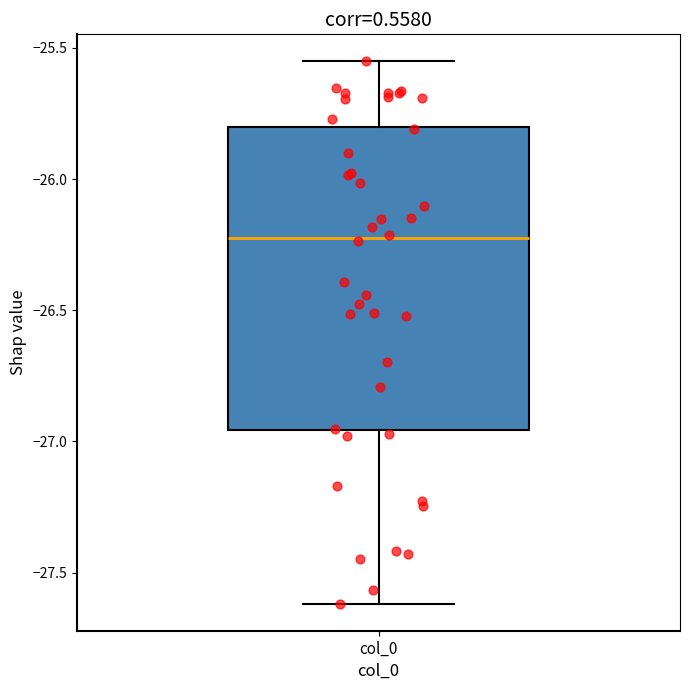

Read this box plot against the y-axis: the position of the median line, the range covered by the box, and the ends of both whiskers. The values are not printed on the chart, so give them approximately, as read against the axis.

median -26.20, box -26.95 to -25.80, whiskers -27.60 to -25.55